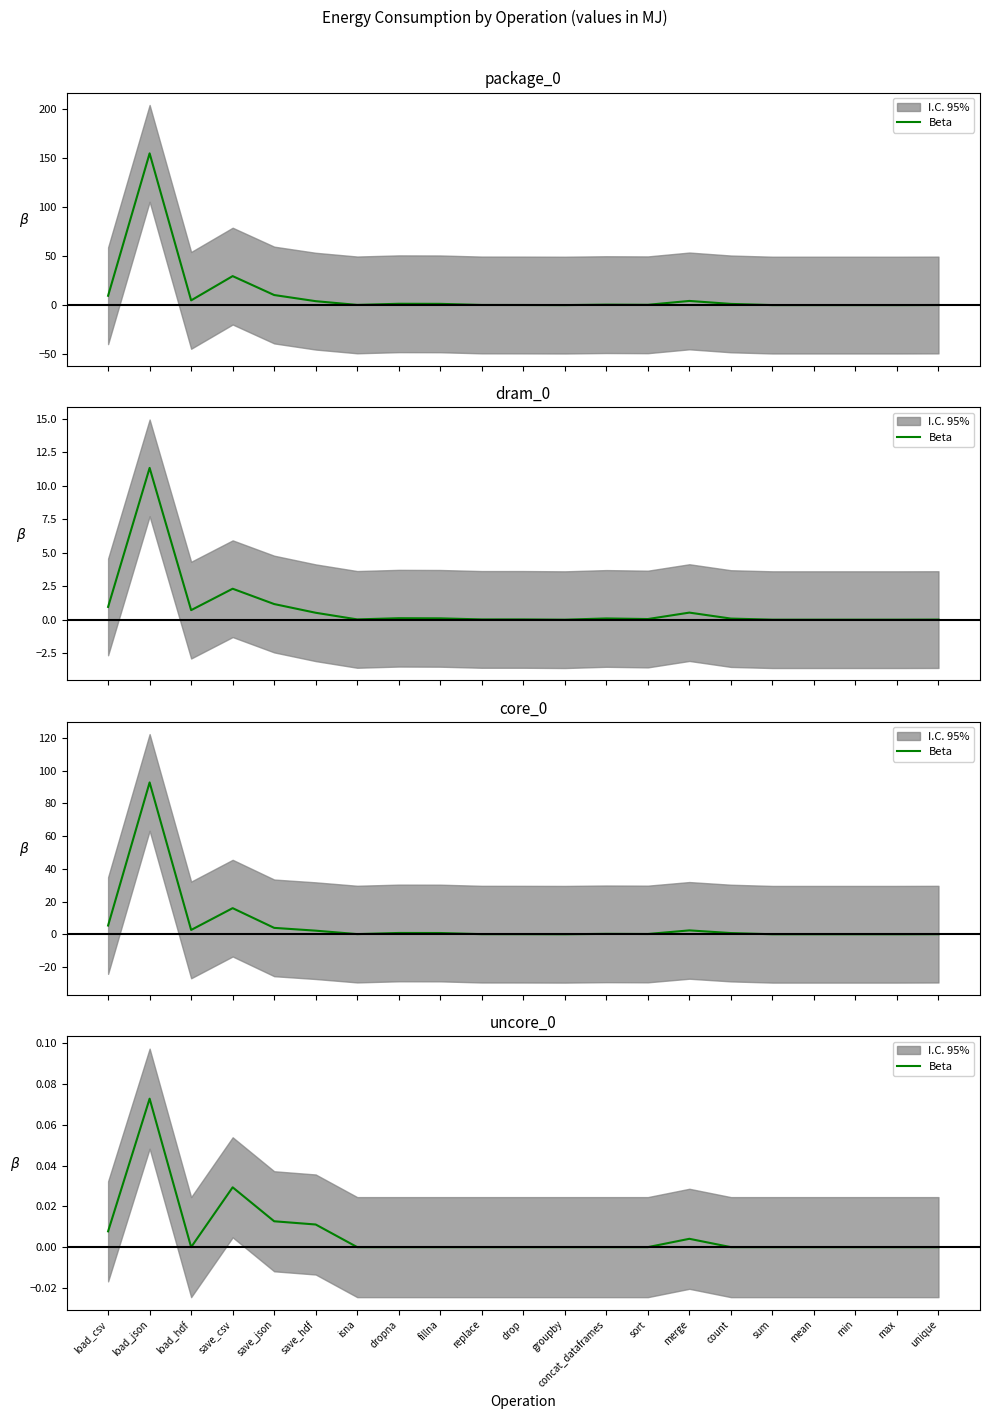

What is the sum of all values?

0.1